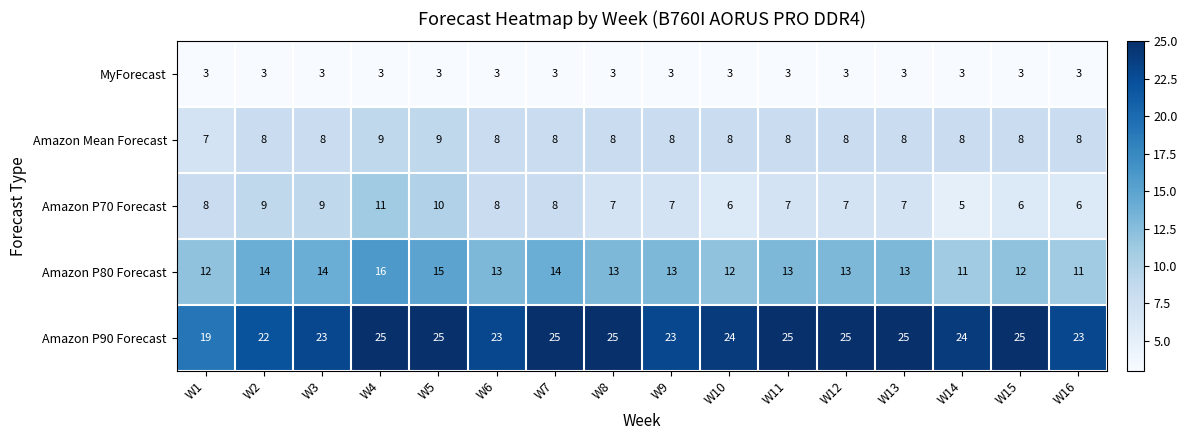

Rank the series at W1 from highest to lowest value.

Amazon P90 Forecast, Amazon P80 Forecast, Amazon P70 Forecast, Amazon Mean Forecast, MyForecast